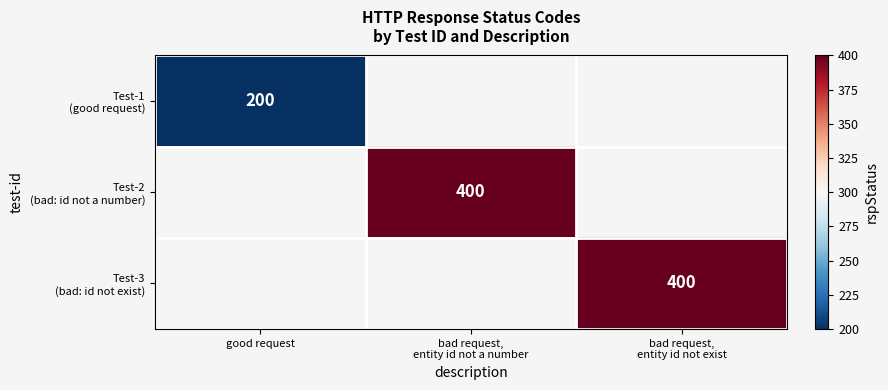

Rank the series by their average value, from lowest to highest.

Test-1 (good request), Test-2 (bad: id not a number), Test-3 (bad: id not exist)